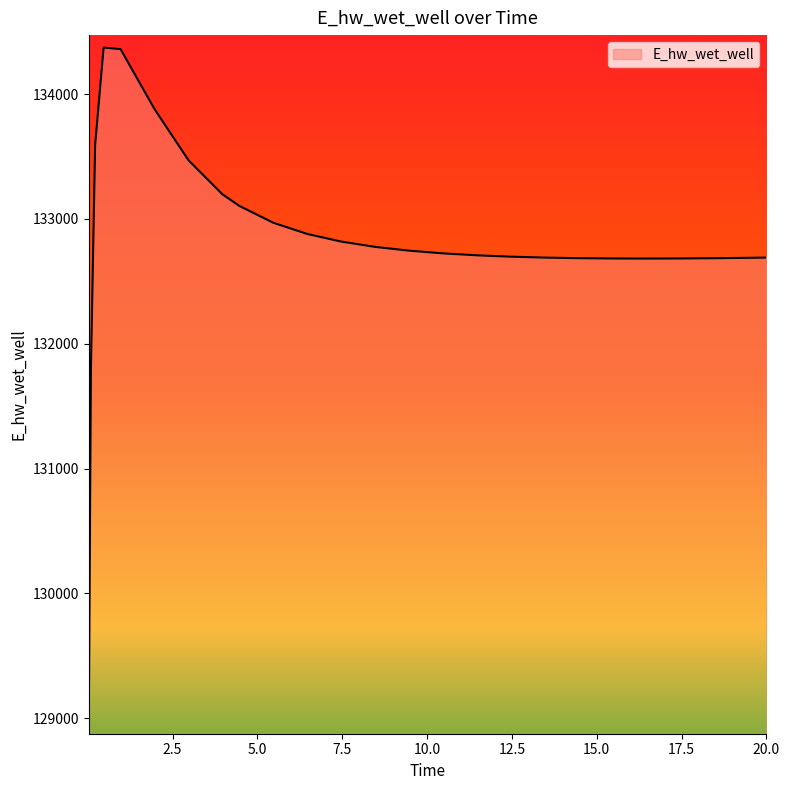

What is the difference between the maximum and minimum values?

5397.4